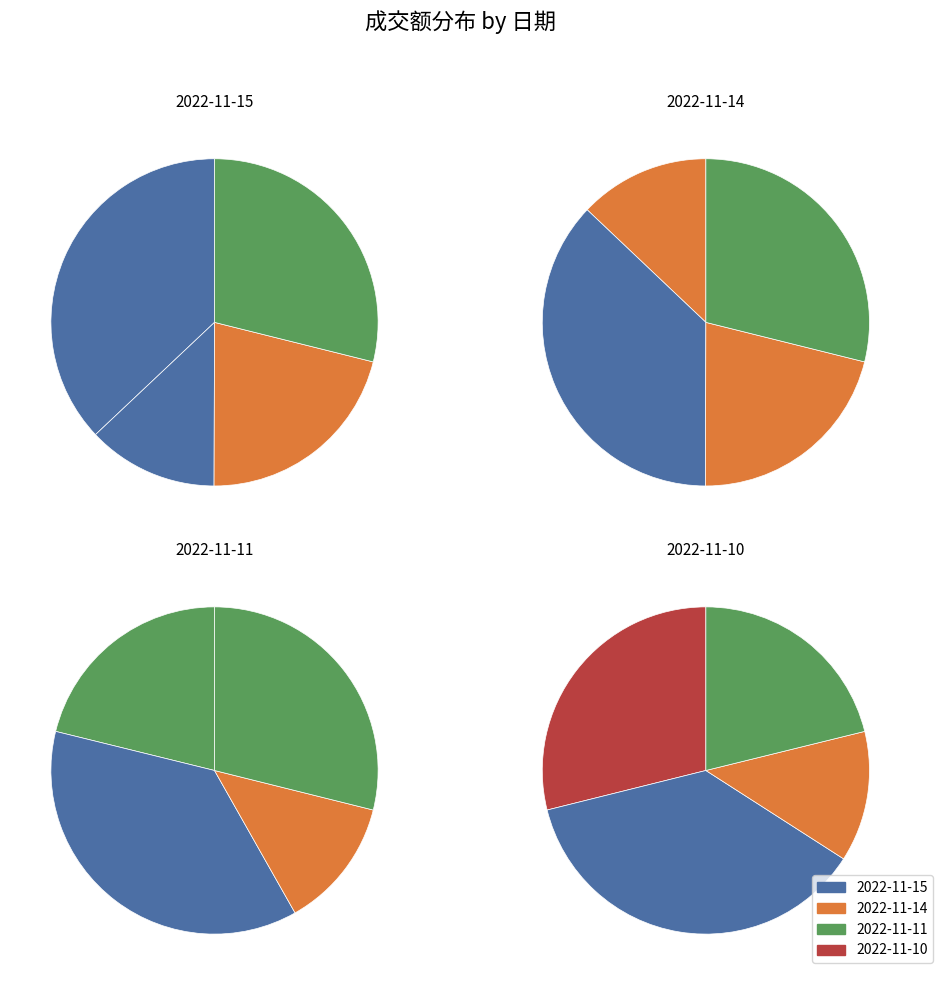

Rank the categories by value from highest to lowest.

2022-11-15, 2022-11-10, 2022-11-11, 2022-11-14